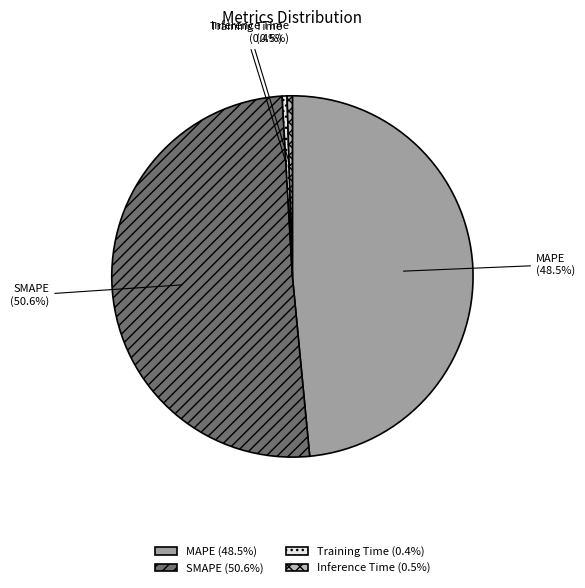

To the nearest percent, what is the combined percentage of MAPE and Training Time?

49%